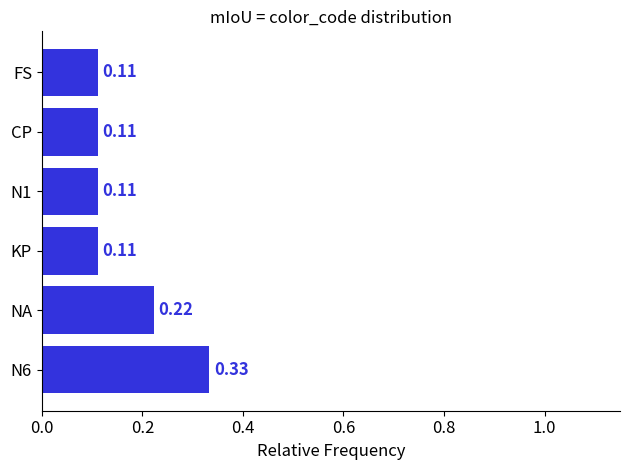

Between N1 and N6, which is larger?

N6